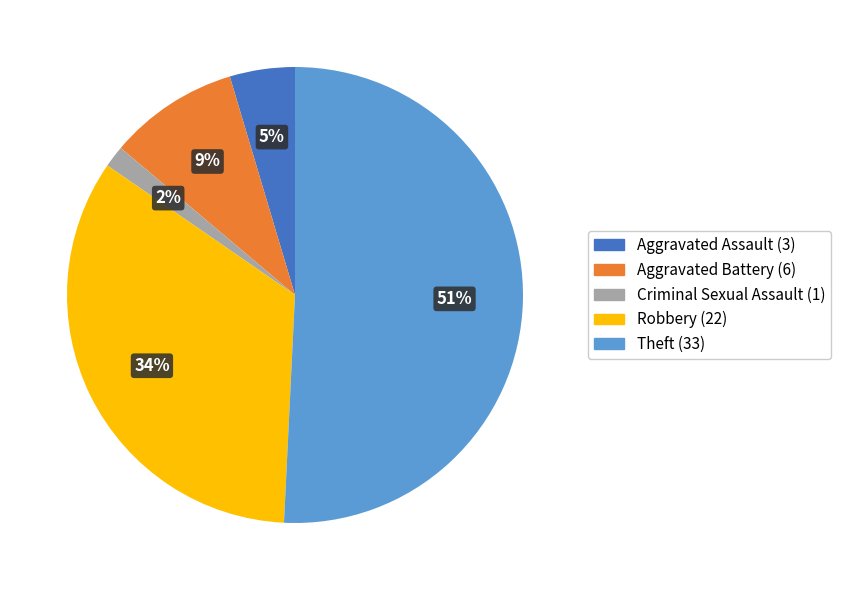

Do Criminal Sexual Assault and Aggravated Battery together represent more than half of the pie?

No